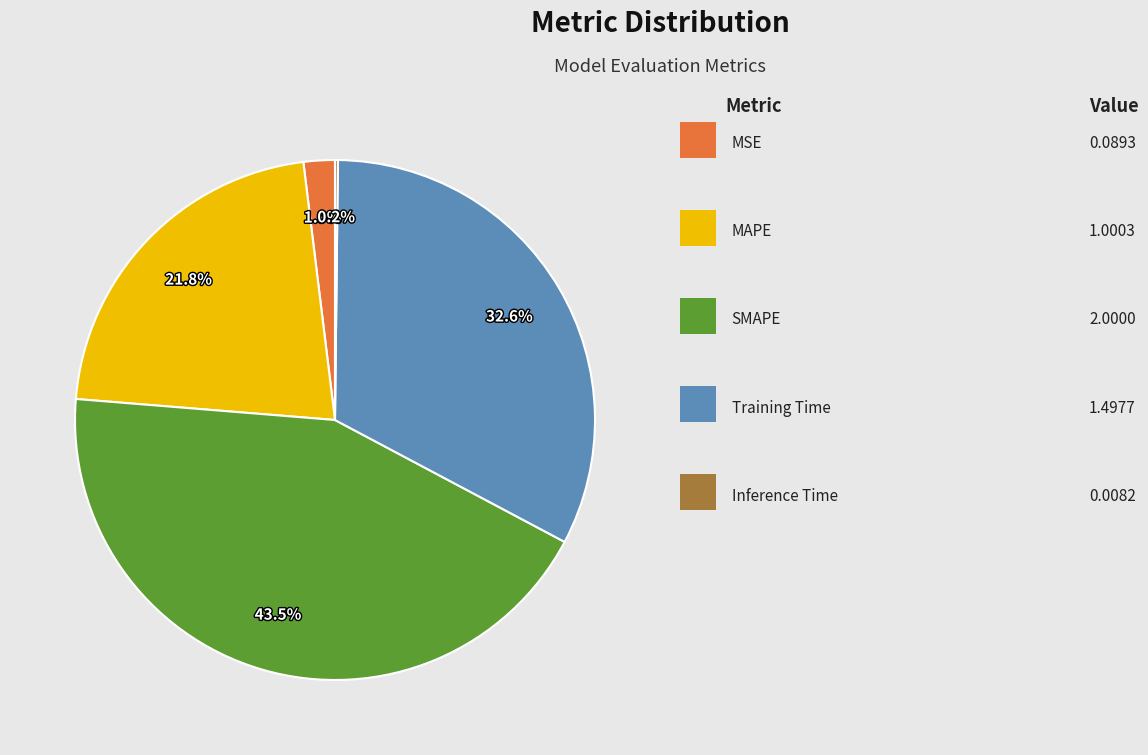

Does any single category account for the majority?

No